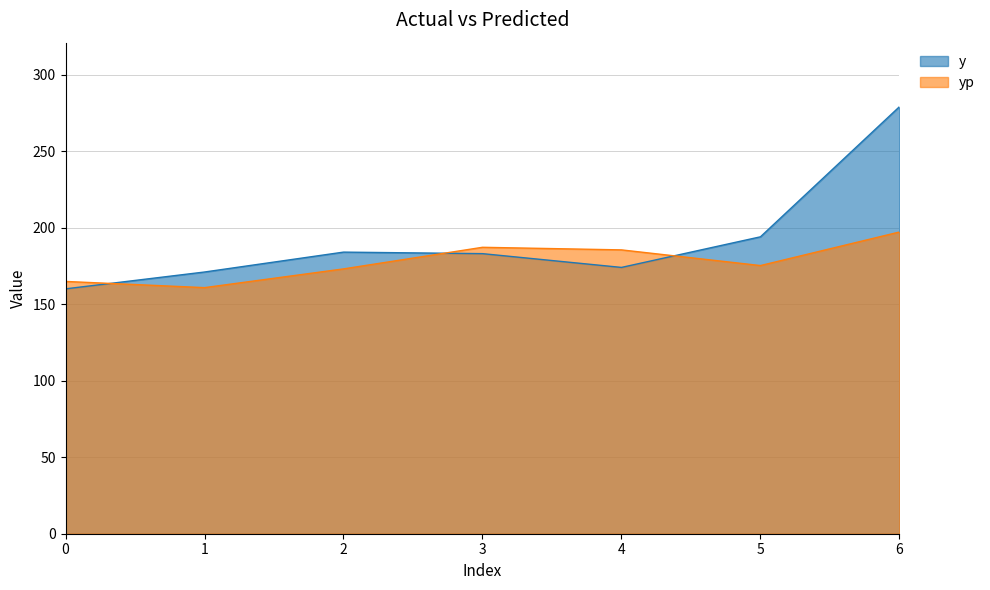

Where do yp and y first cross each other?

0 and 1